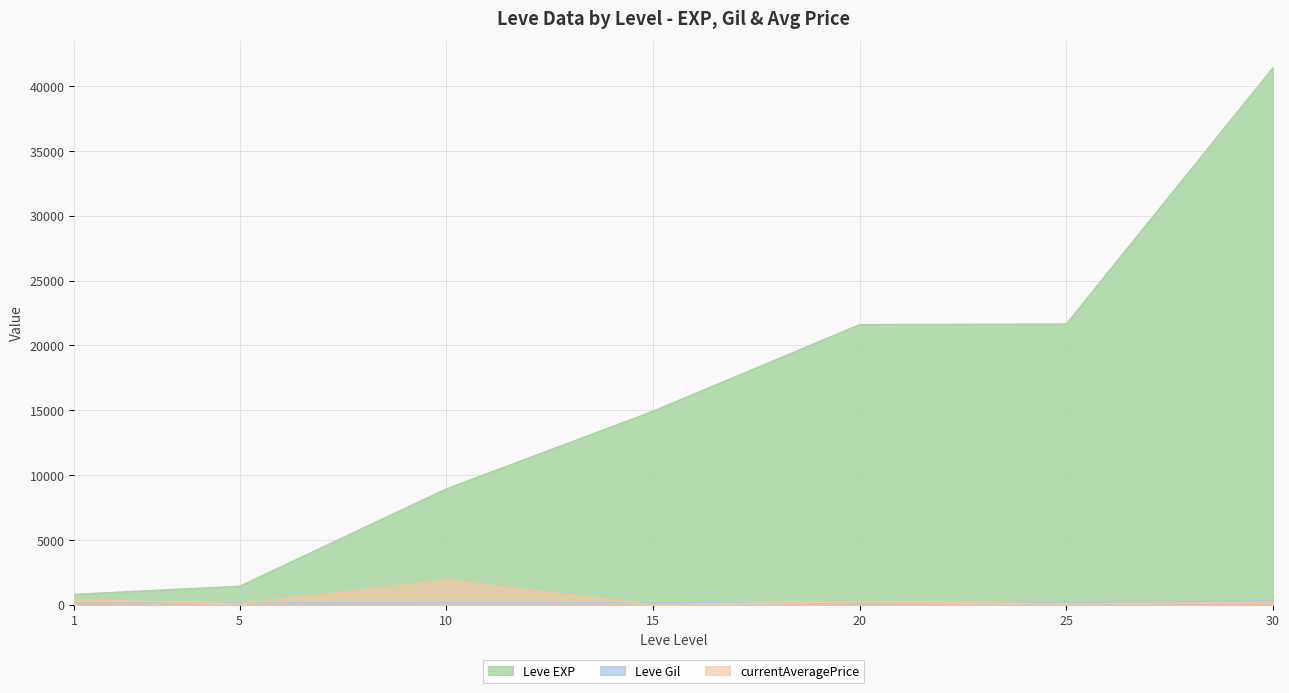

How many lines are shown in the chart?

3